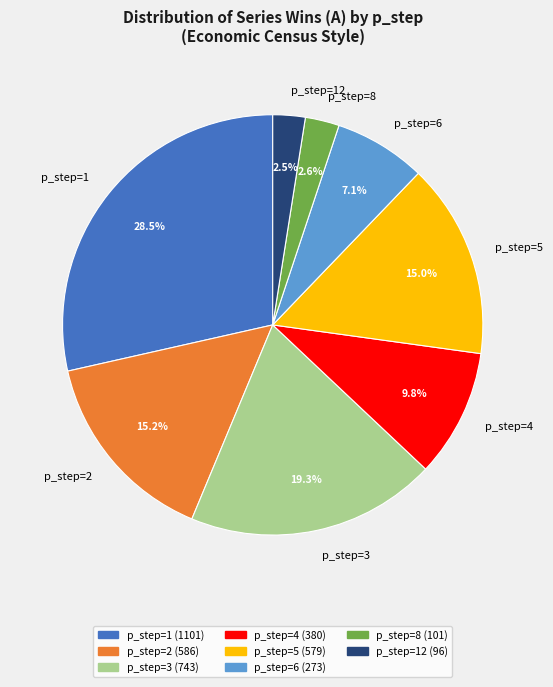

Which slice is the largest?

p_step=1